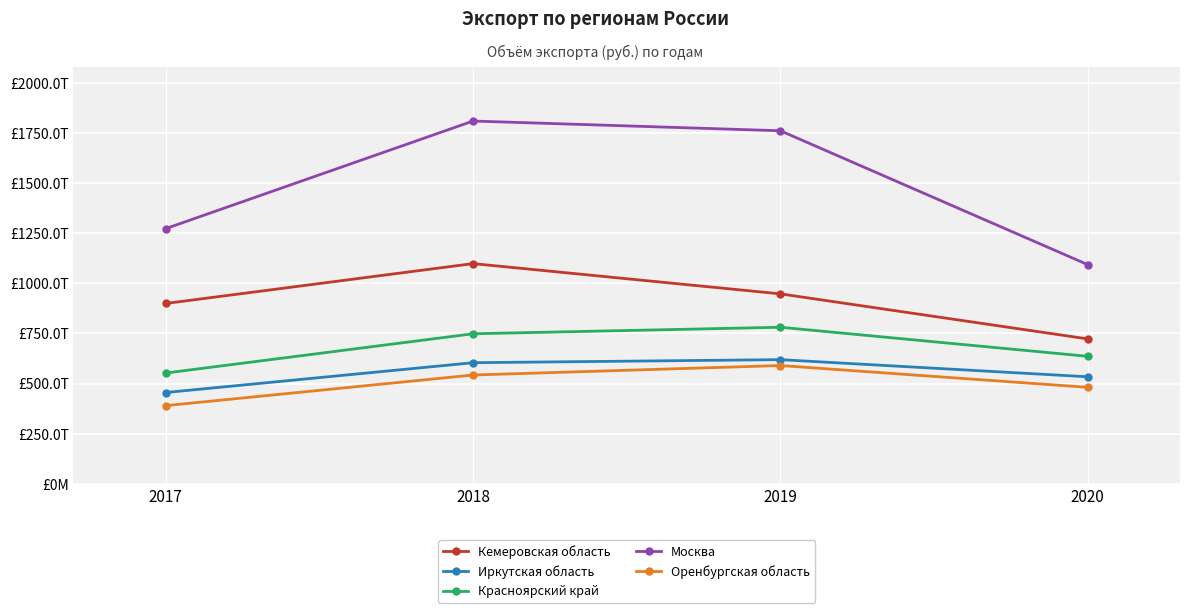

Is this an area chart (filled region under the line)?

No